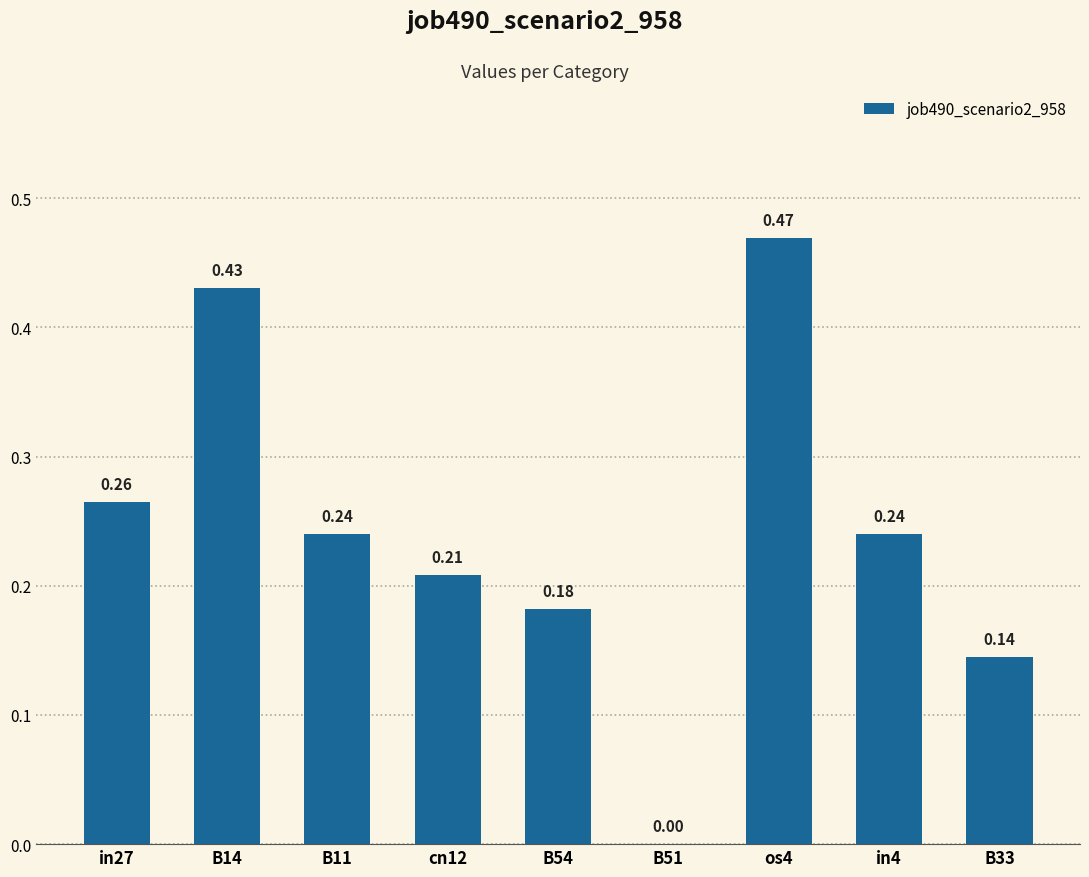

What is the sum of all values?

2.2